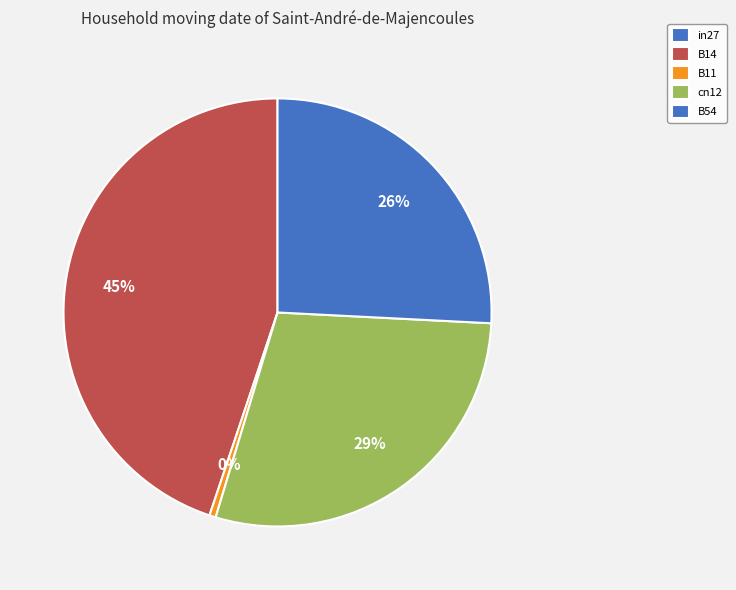

To the nearest percent, what is the difference between the largest and smallest slice percentages?

45%